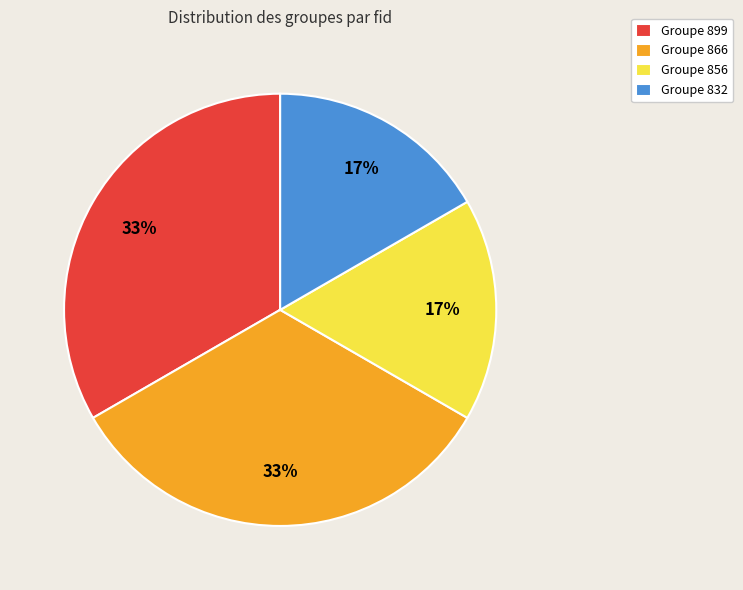

What is the ratio of the value at Groupe 866 to the value at Groupe 899?

1.0